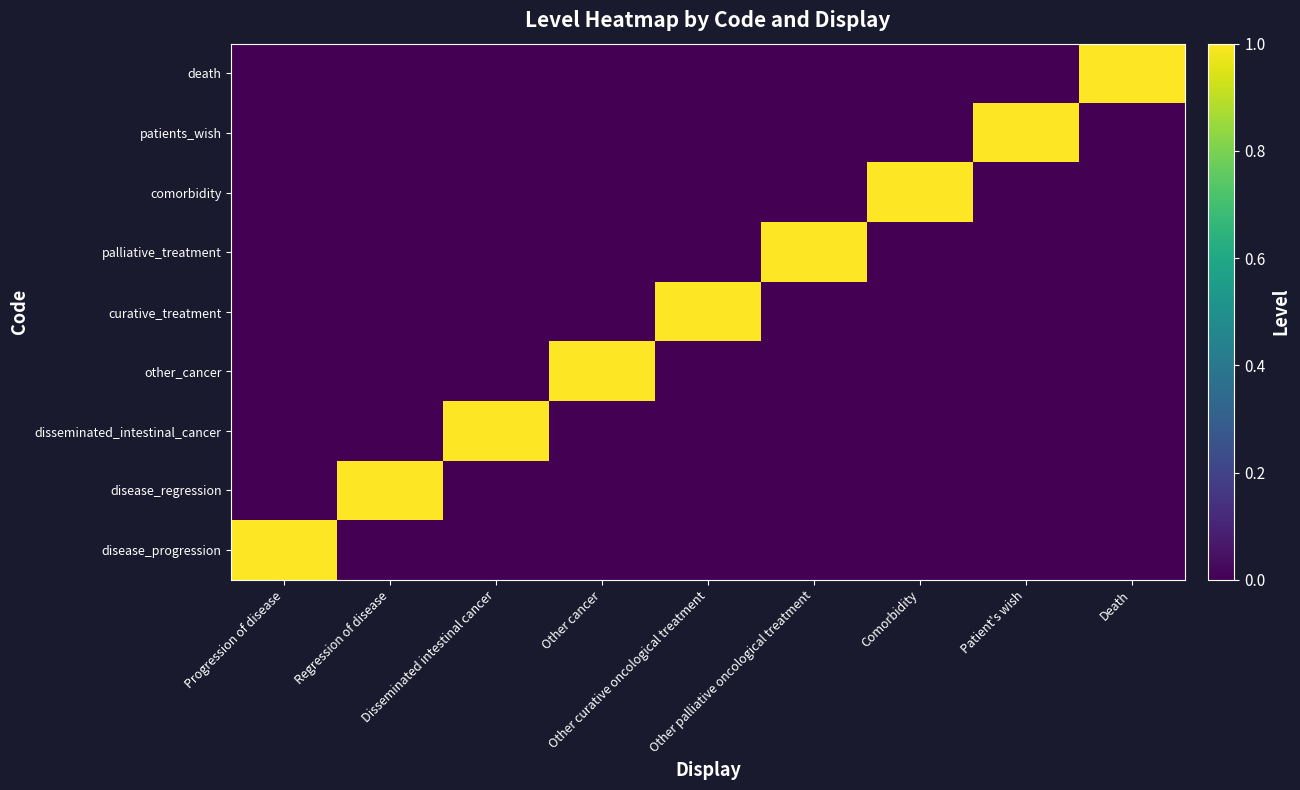

At how many categories does at least one series exceed 0?

9